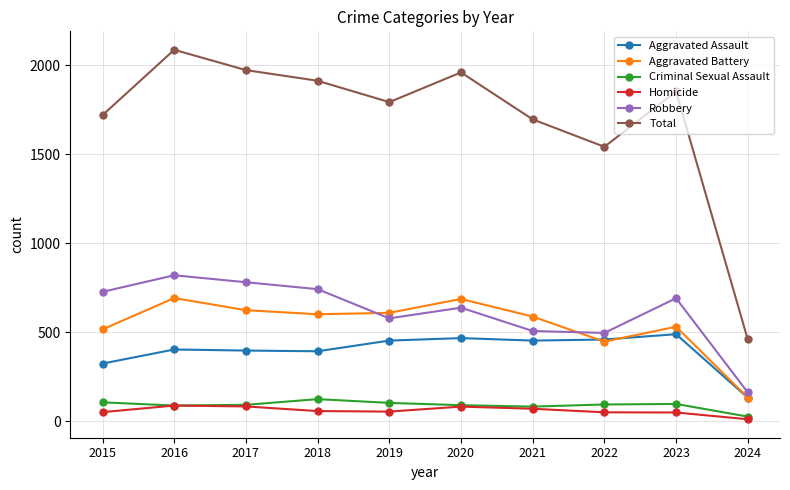

How many values in the Total series are below 1852?

5